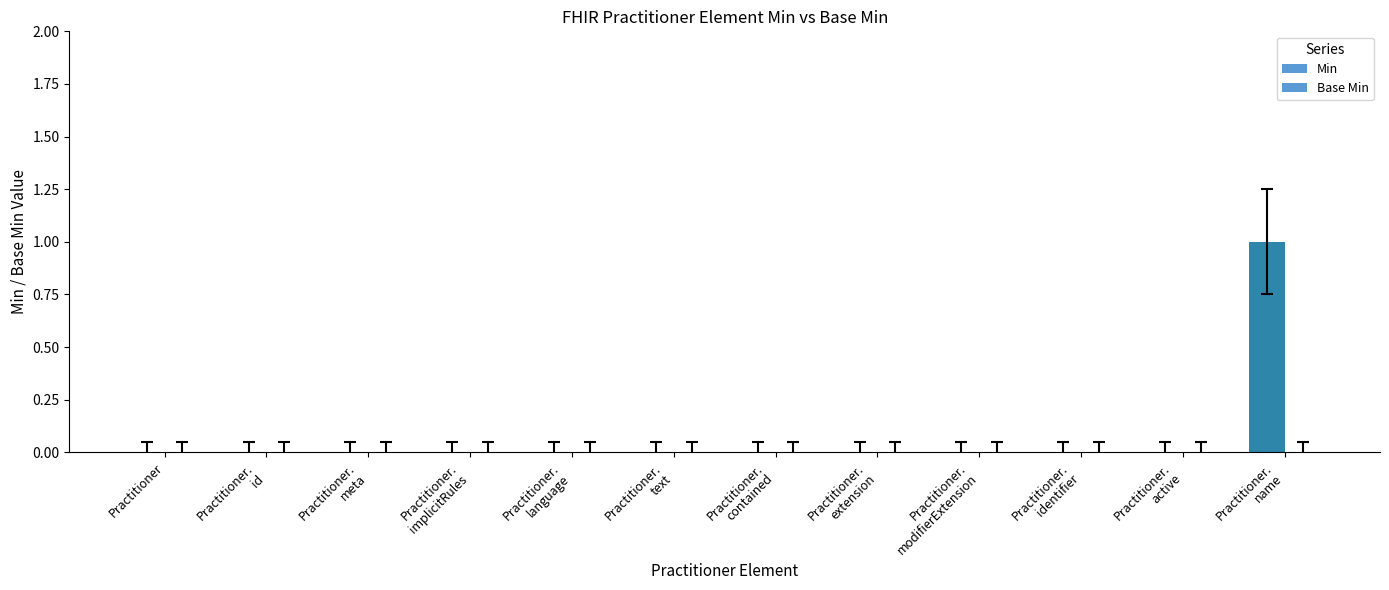

Count the number of data series in this chart.

1